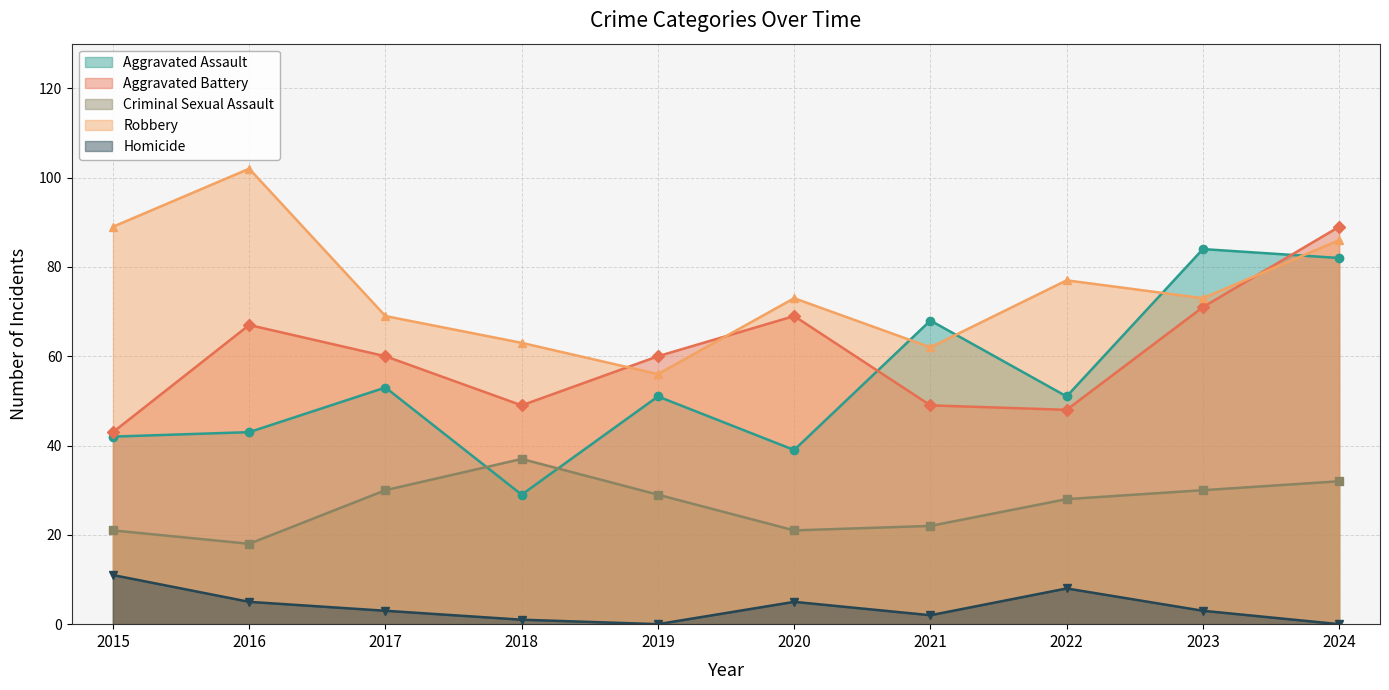

How many lines are shown in the chart?

5